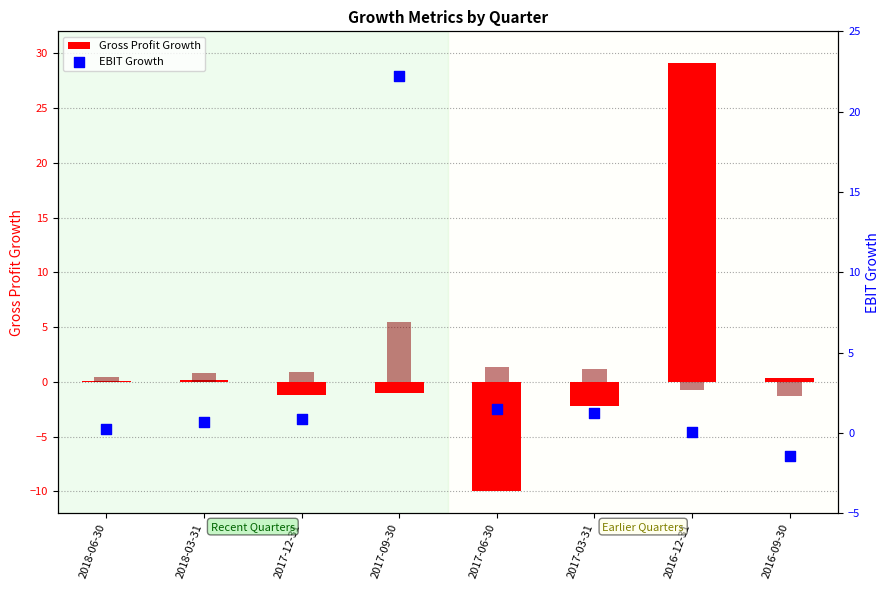

Which series reaches the minimum Y coordinate?

Gross Profit Growth